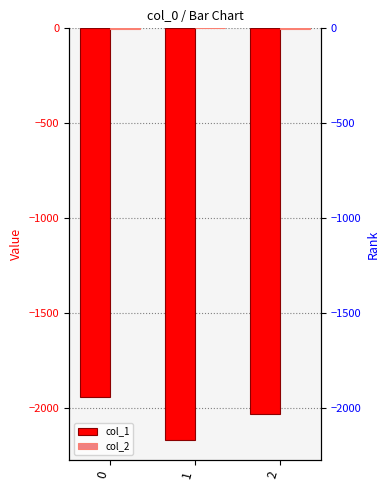

Rank the series by their maximum value, from highest to lowest.

col_2, col_1